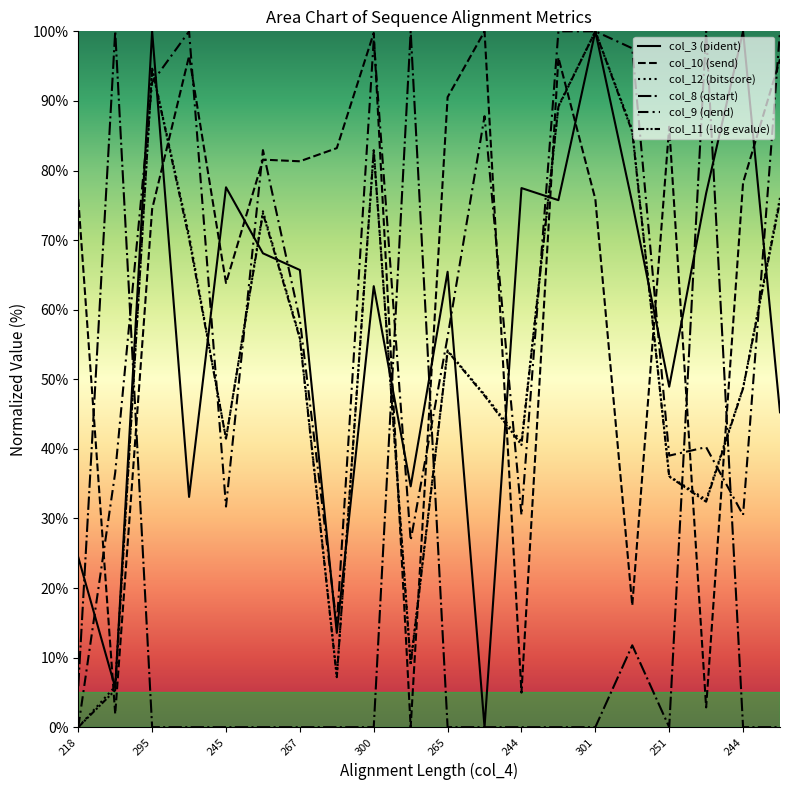

What is the greatest value displayed?

100.0